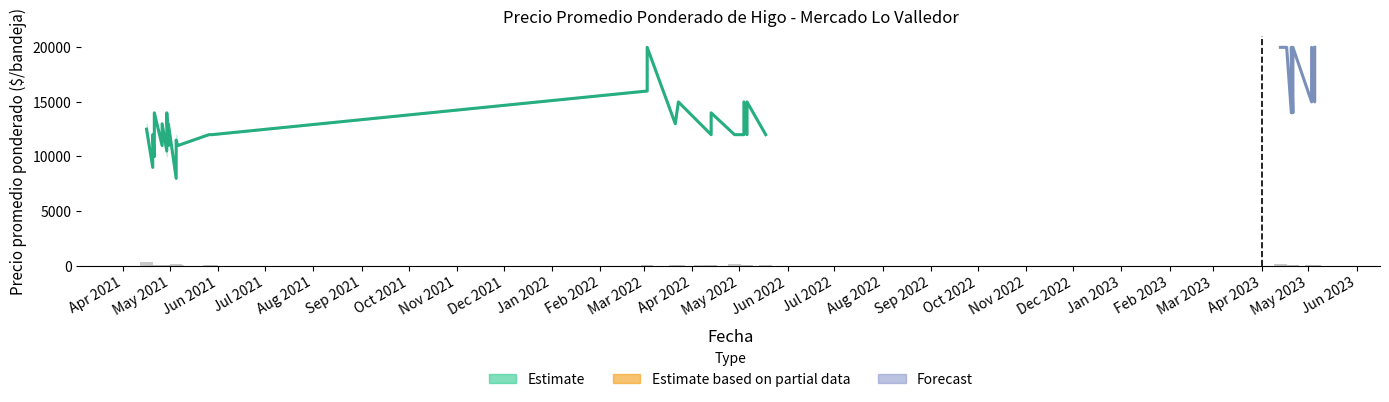

How many bars are there in total?

120